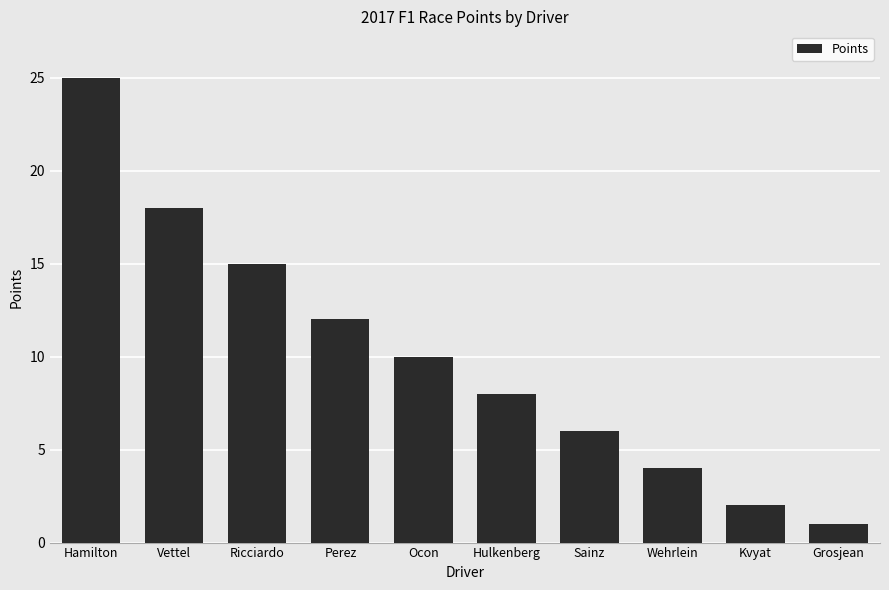

Reading left to right, transcribe all the data shown in this chart.

25	18	15	12	10	8	6	4	2	1